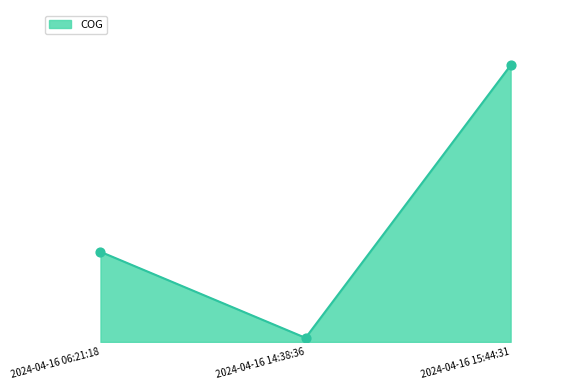

What is the change in value from 2024-04-16 06:21:18 to 2024-04-16 14:38:36?

-75.0